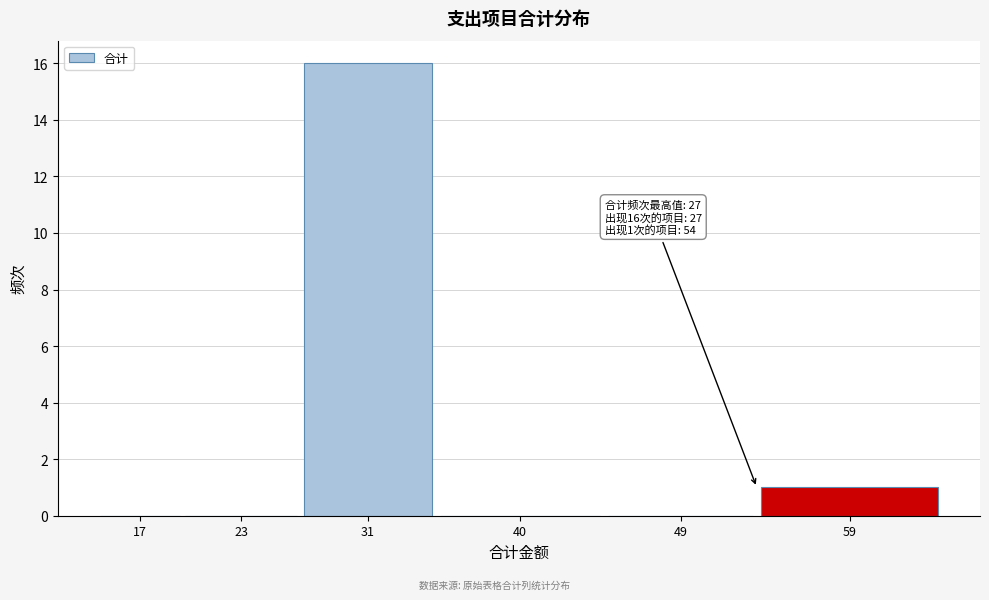

Reading right to left, extract all data points from this chart.

59=1	49=0	40=0	31=16	23=0	17=0